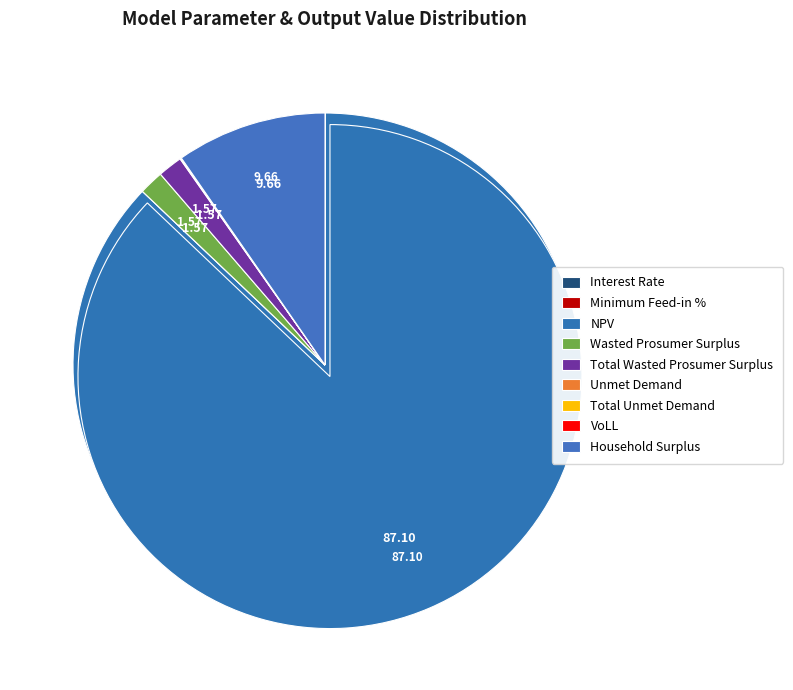

What portion of the pie excludes VoLL?

100.0%